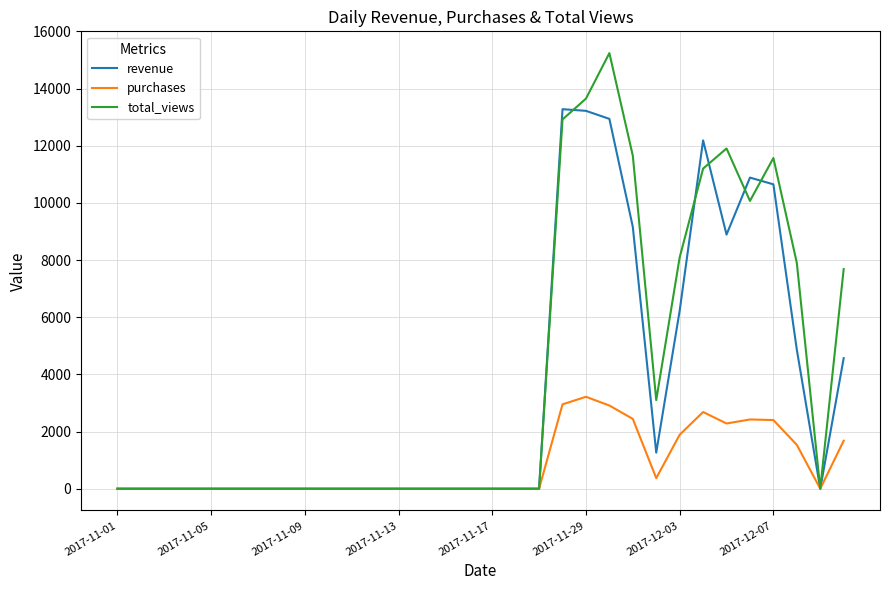

Rank the series by their average value, from highest to lowest.

total_views, revenue, purchases